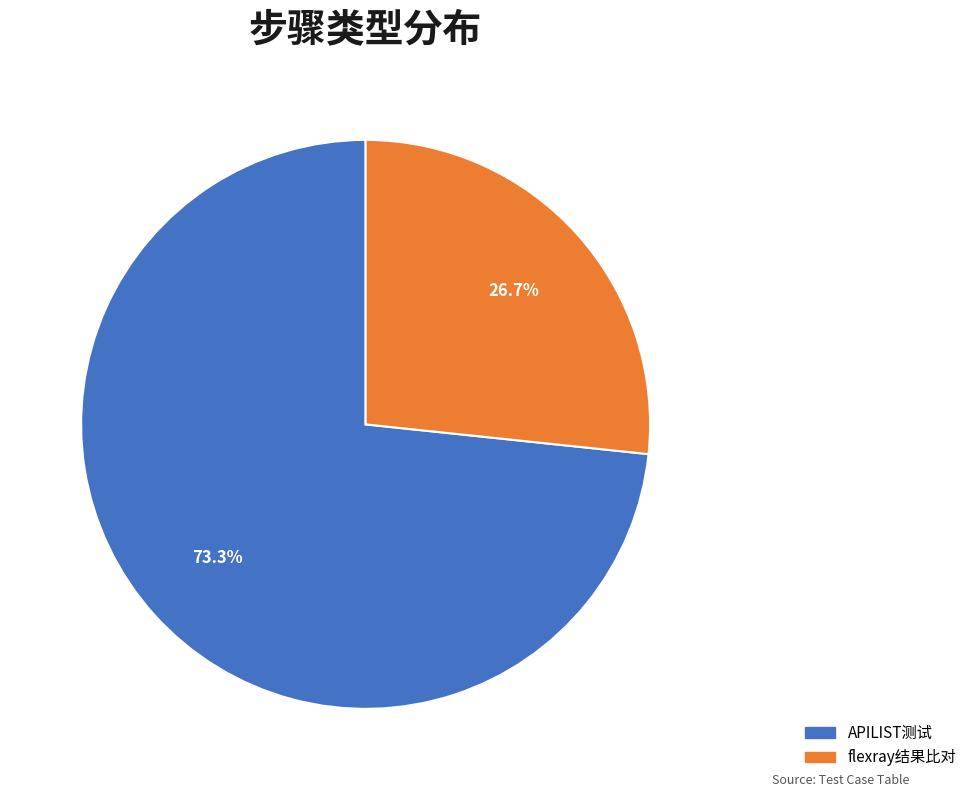

Which slice represents more than half of the pie?

APILIST测试